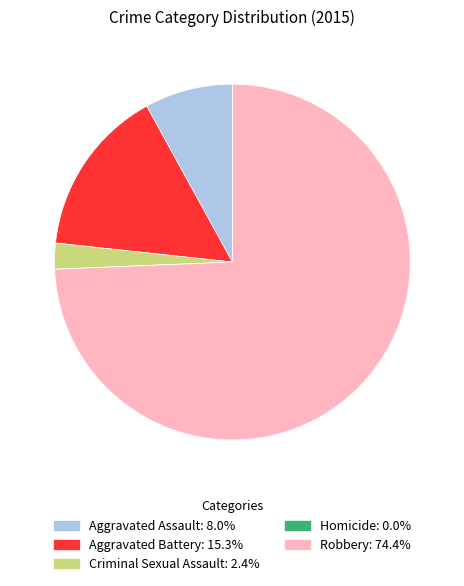

Approximately how many times larger is the value at Aggravated Battery: 15.3% compared to Criminal Sexual Assault: 2.4%?

6.5